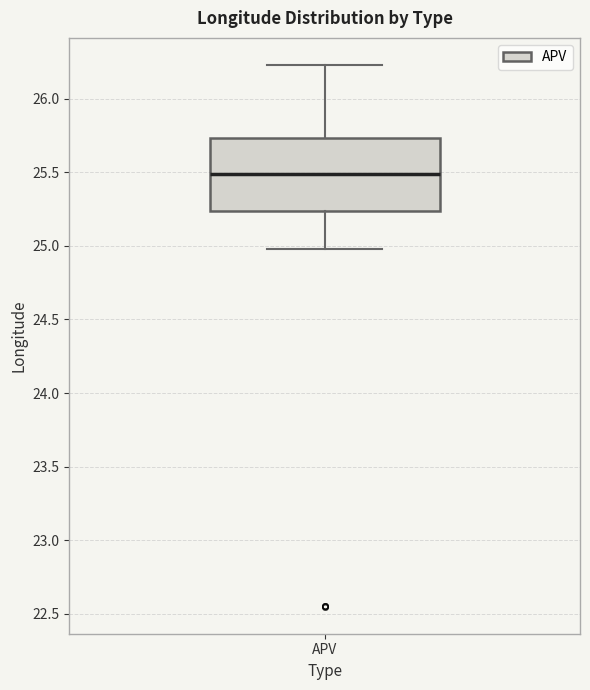

Where is the lower edge of the box for APV on the y-axis? The values are not printed on the chart, so give them approximately, as read against the axis.

25.25